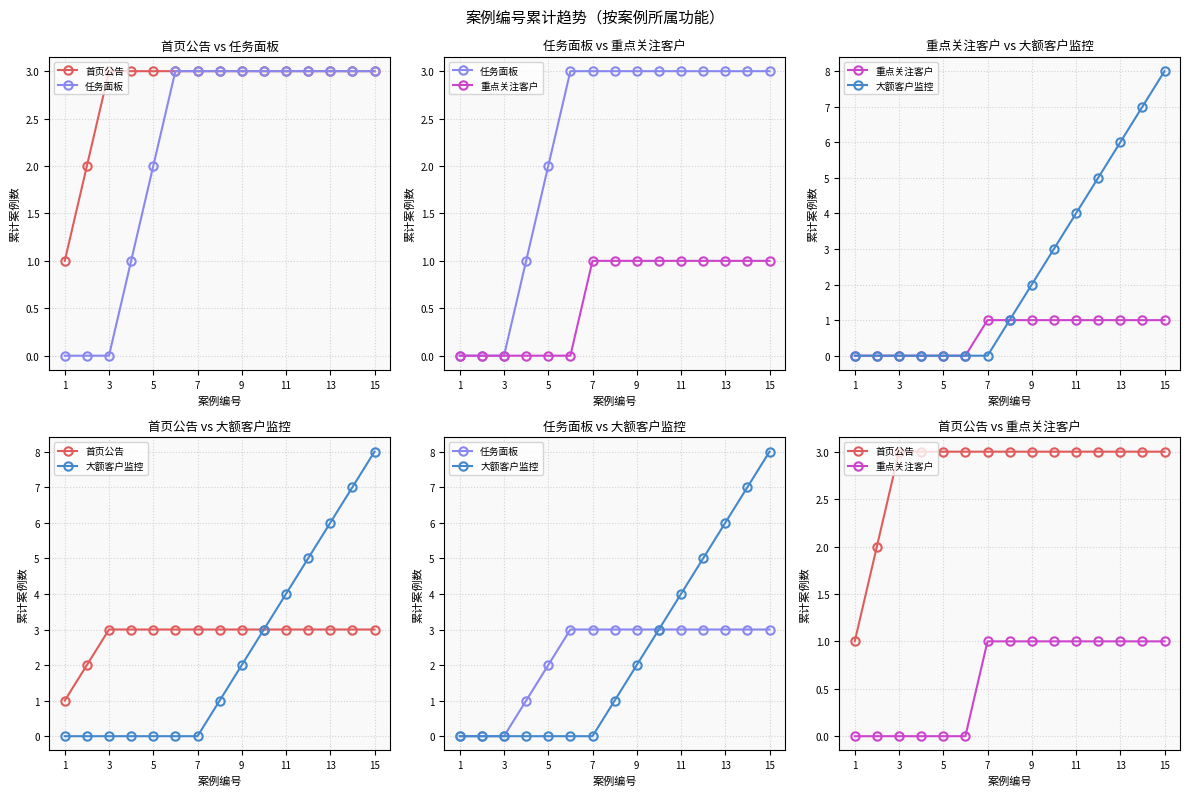

How many lines are shown in the chart?

4